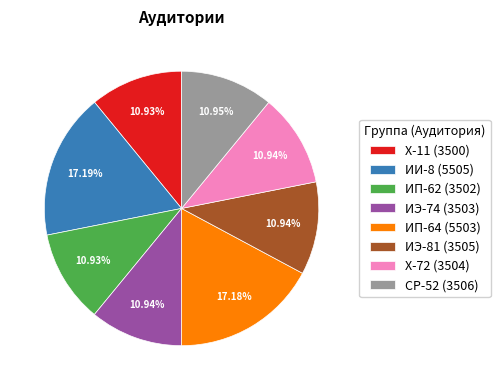

What is the ratio of the value at Х-11 (3500) to the value at СР-52 (3506)?

1.0